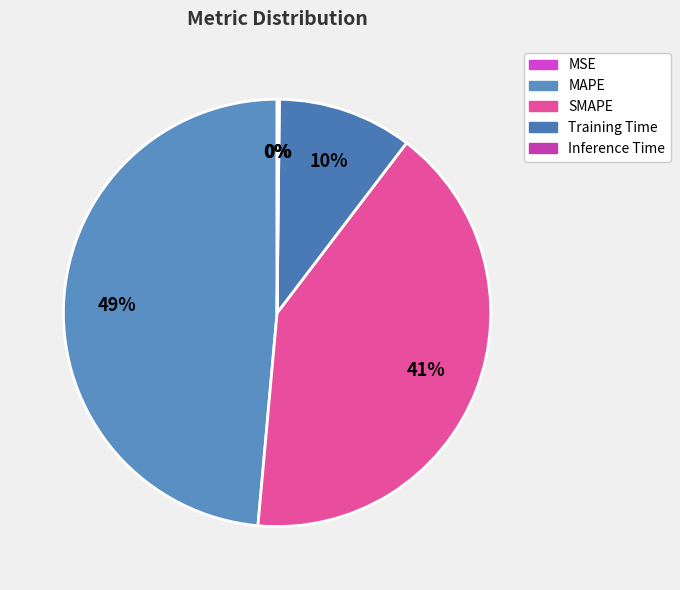

True or false: Inference Time accounts for 14% of the total.

False